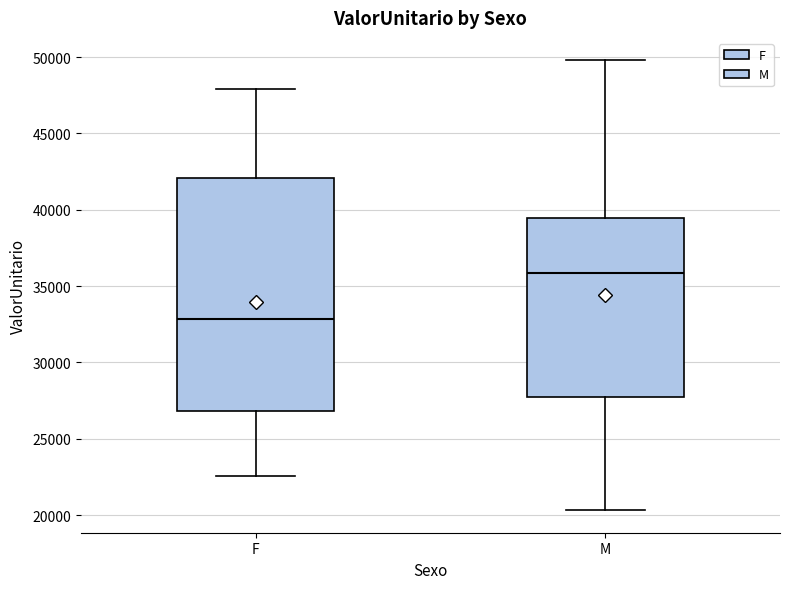

Which box's median line is the lowest?

F